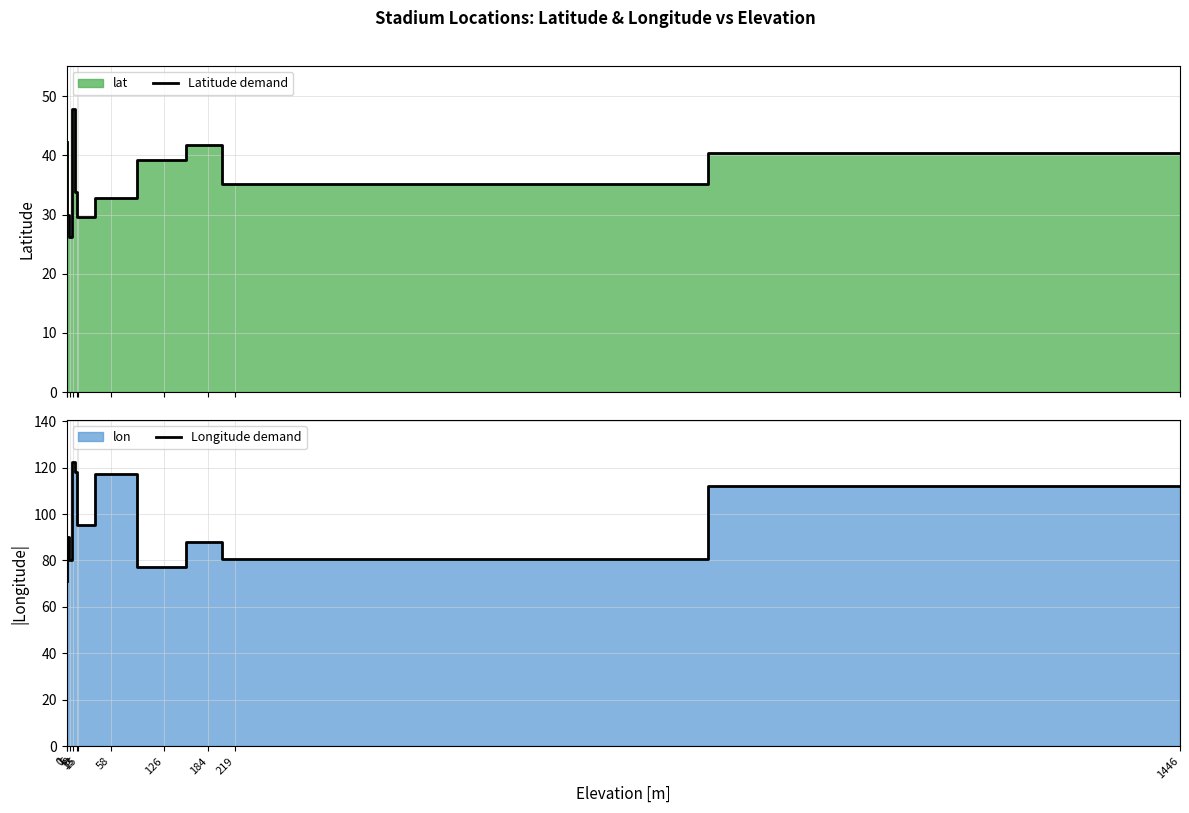

Rank the series at 219 from lowest to highest value.

Latitude demand, Longitude demand